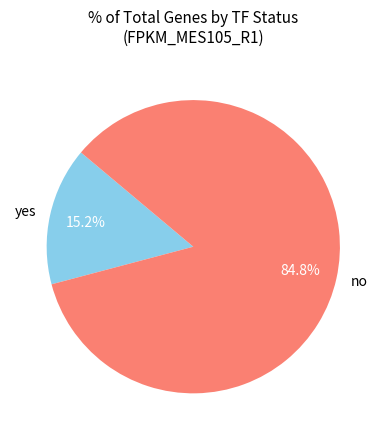

To the nearest percent, what is the difference between the yes and no slice percentages?

70%